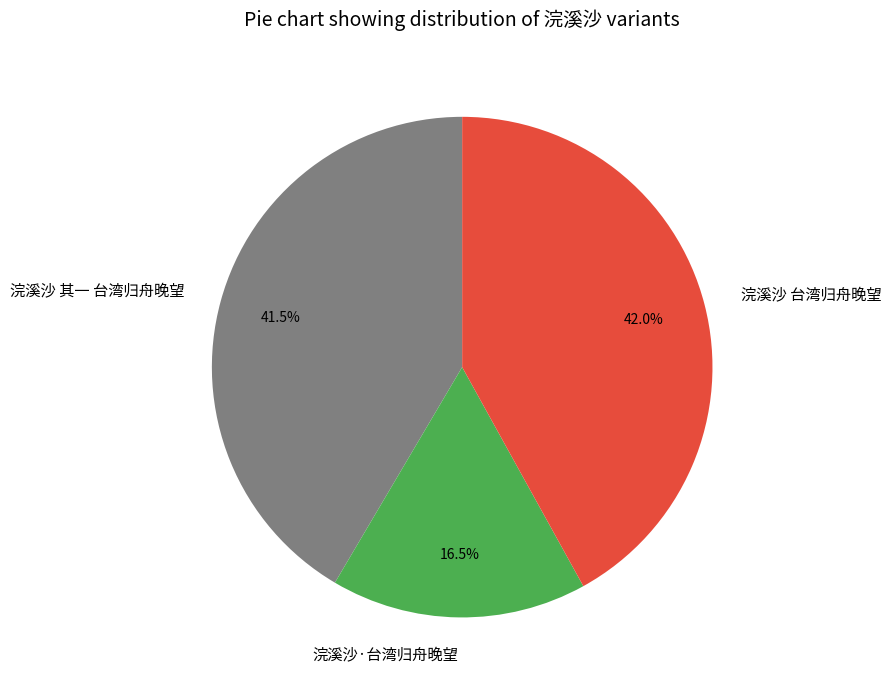

What is the smallest slice in the pie chart?

浣溪沙·台湾归舟晚望